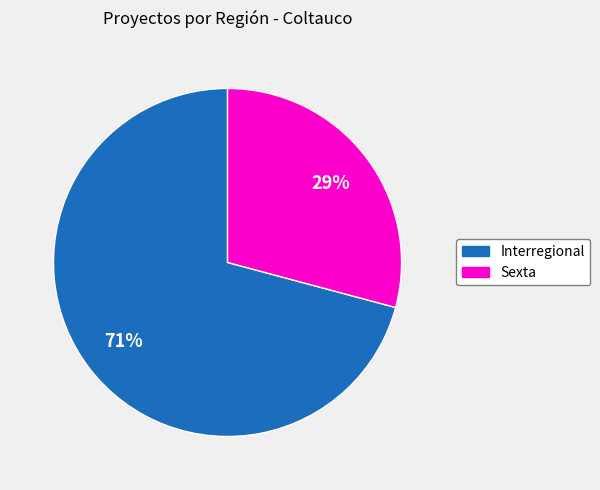

Which slice is the smallest?

Sexta